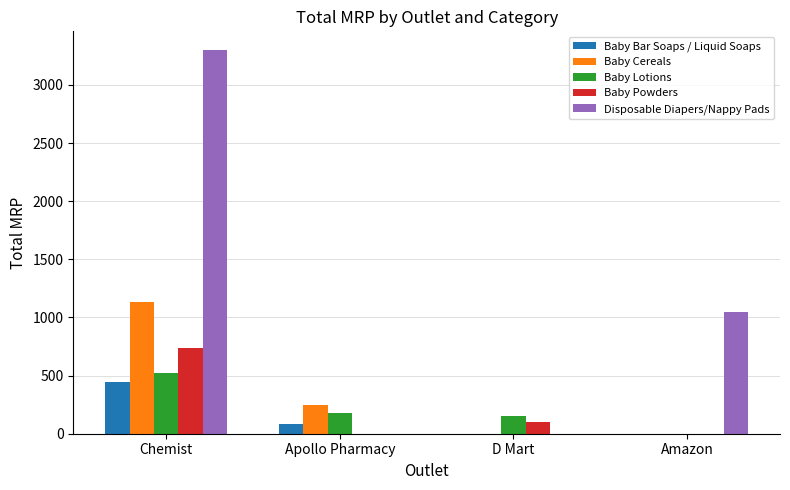

How many distinct data groups are displayed?

5